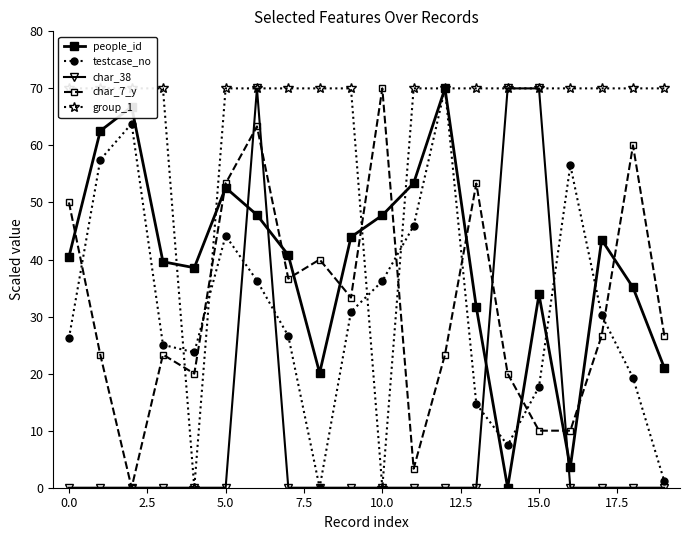

What is the maximum value for testcase_no?

70.0